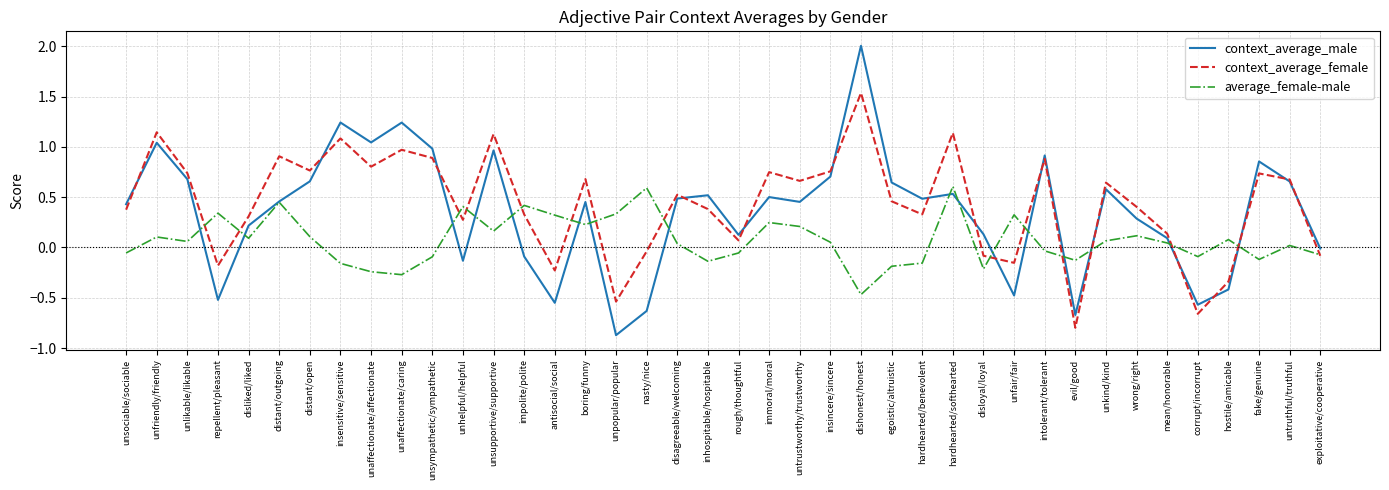

Which category has the lowest value in the context_average_female series?

evil/good